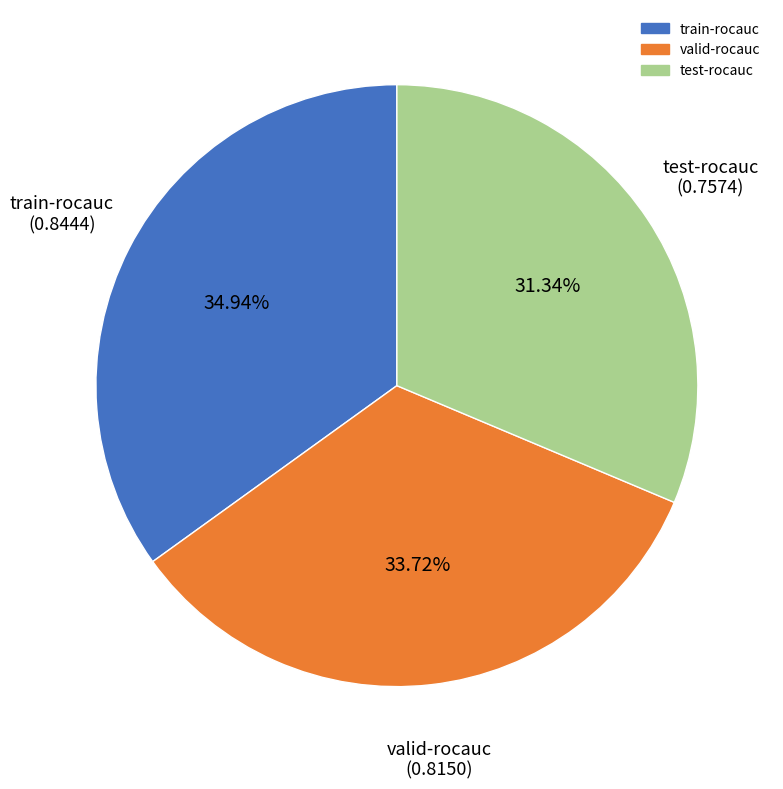

To the nearest percent, what portion does test-rocauc represent?

31%